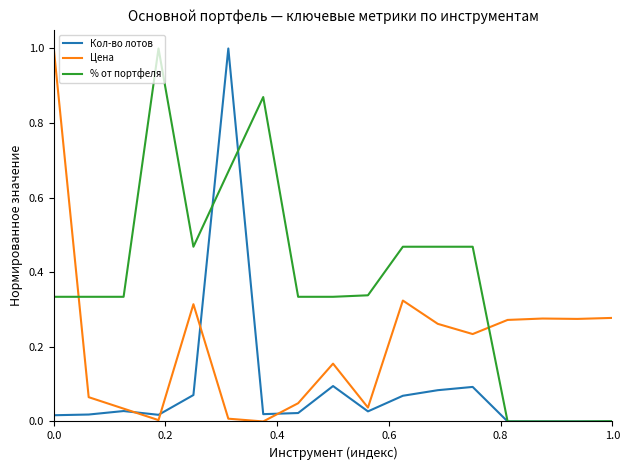

Which series has the largest total across all categories?

% от портфеля